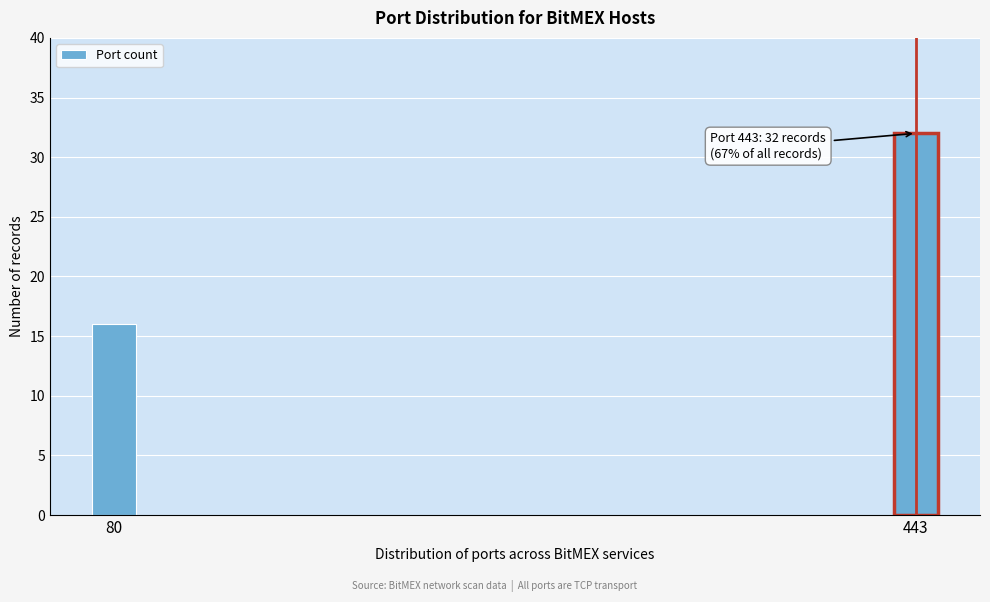

Reading left to right, transcribe all the data shown in this chart.

80=16	443=32